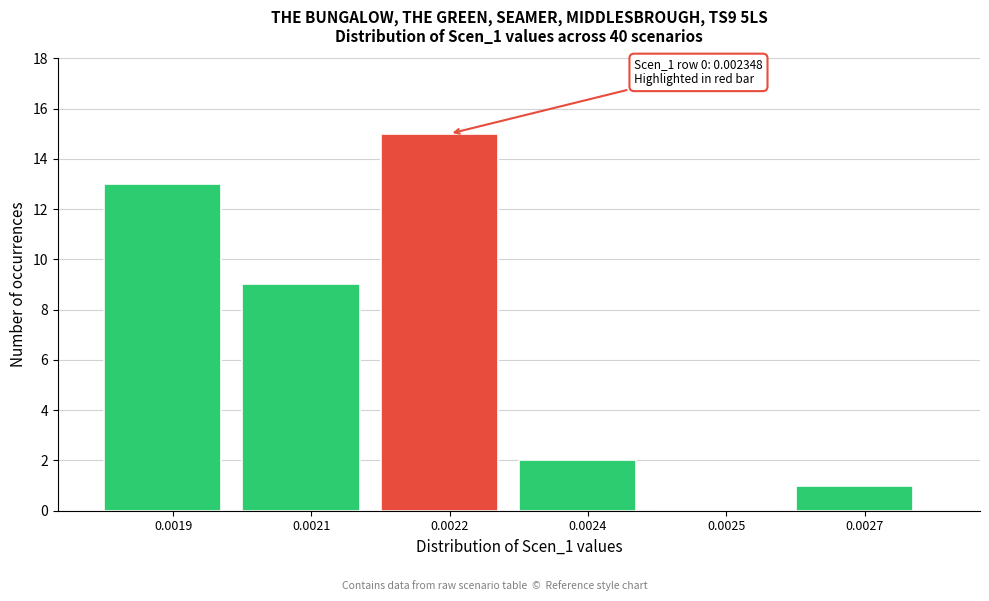

Reading left to right, extract all data points from this chart.

0.0019=13	0.0021=9	0.0022=15	0.0024=2	0.0025=0	0.0027=1